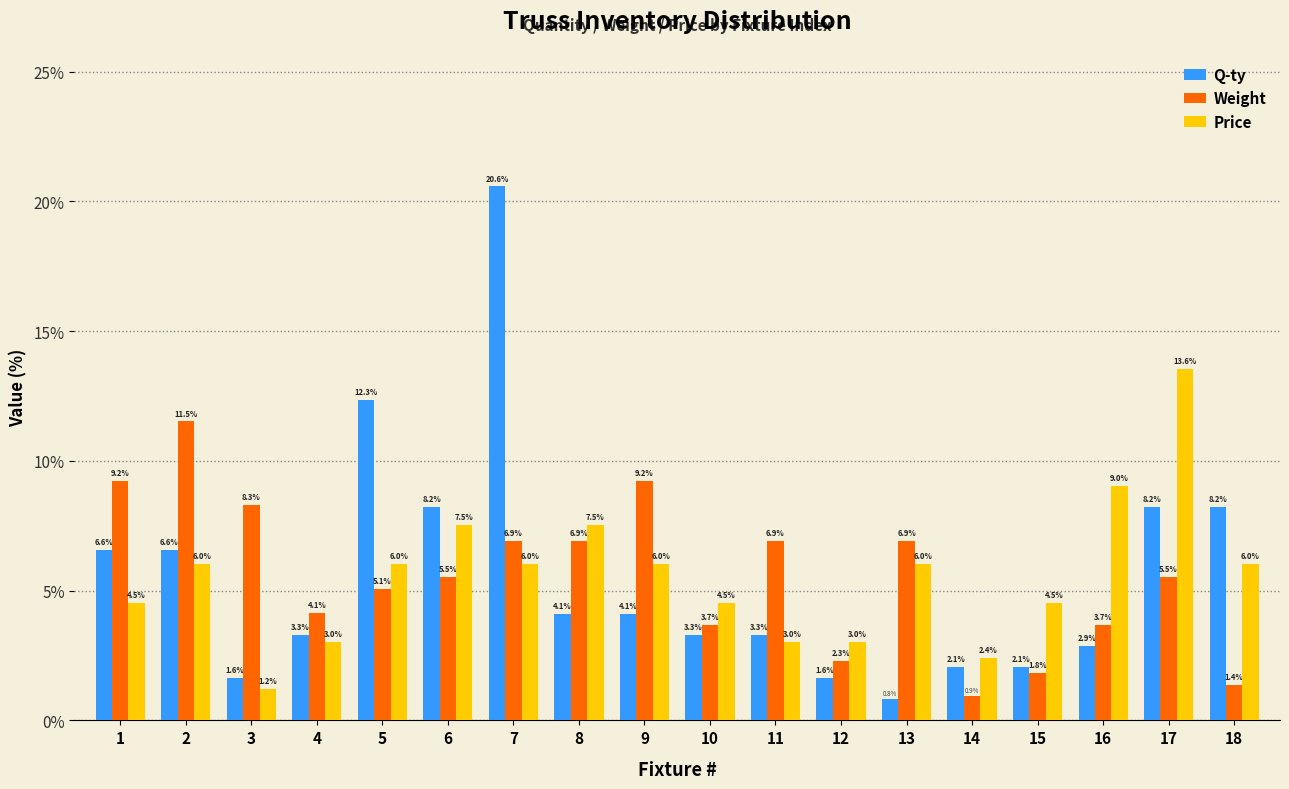

Reading left to right, extract all data points from this chart.

Q-ty: 1=6.6	2=6.6	3=1.6	4=3.3	5=12.3	6=8.2	7=20.6	8=4.1	9=4.1	10=3.3	11=3.3	12=1.6	13=0.8	14=2.1	15=2.1	16=2.9	17=8.2	18=8.2
Weight: 1=9.2	2=11.5	3=8.3	4=4.1	5=5.1	6=5.5	7=6.9	8=6.9	9=9.2	10=3.7	11=6.9	12=2.3	13=6.9	14=0.9	15=1.8	16=3.7	17=5.5	18=1.4
Price: 1=4.5	2=6.0	3=1.2	4=3.0	5=6.0	6=7.5	7=6.0	8=7.5	9=6.0	10=4.5	11=3.0	12=3.0	13=6.0	14=2.4	15=4.5	16=9.0	17=13.6	18=6.0